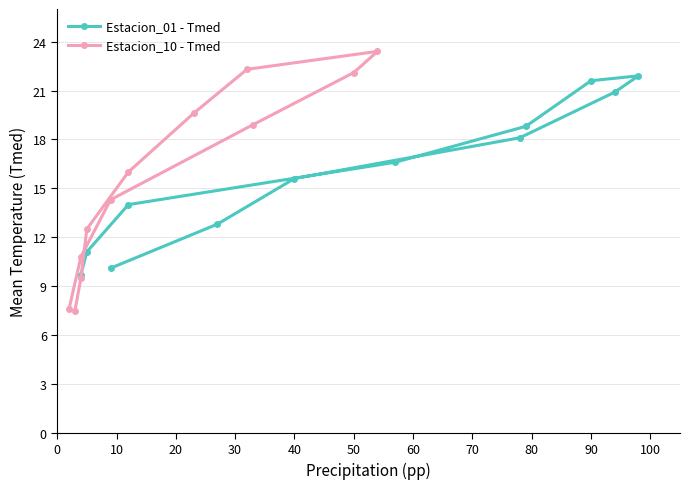

The Estacion_01 - Tmed series shows 15.6 at 40. True or false?

True